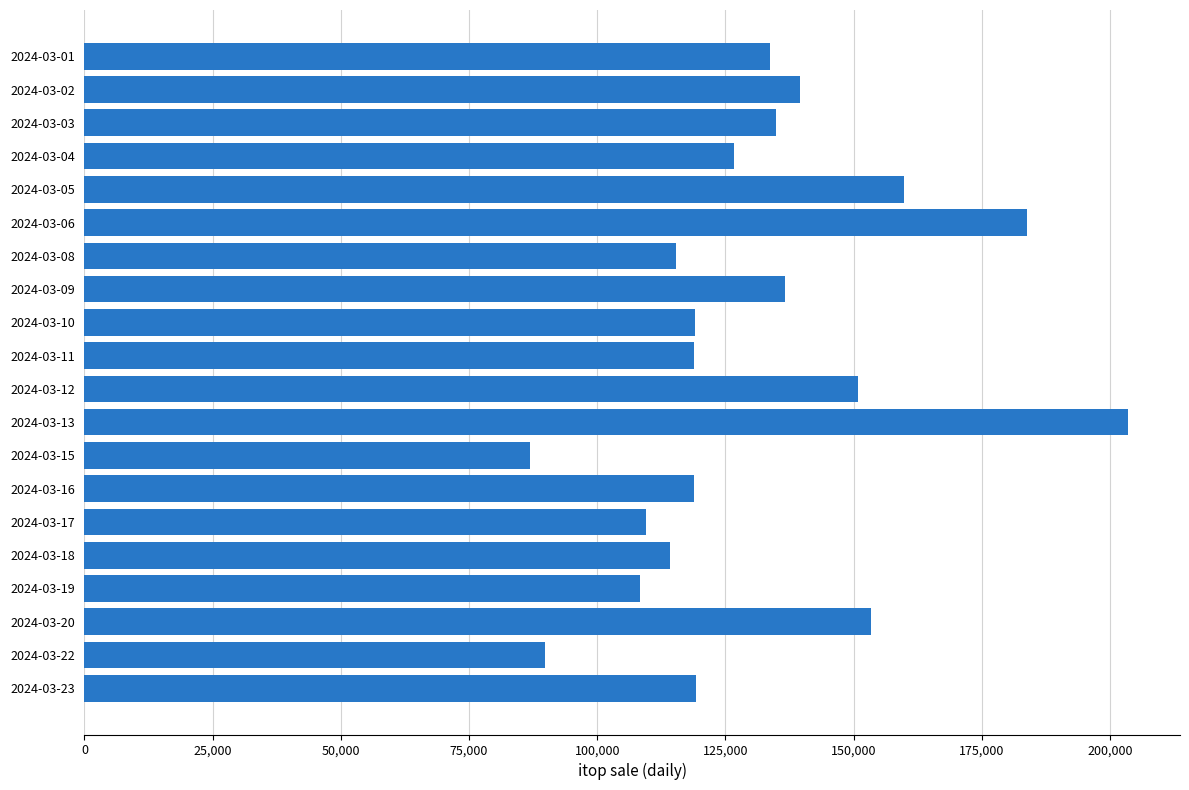

The value at 2024-03-02 is 139463. True or false?

True